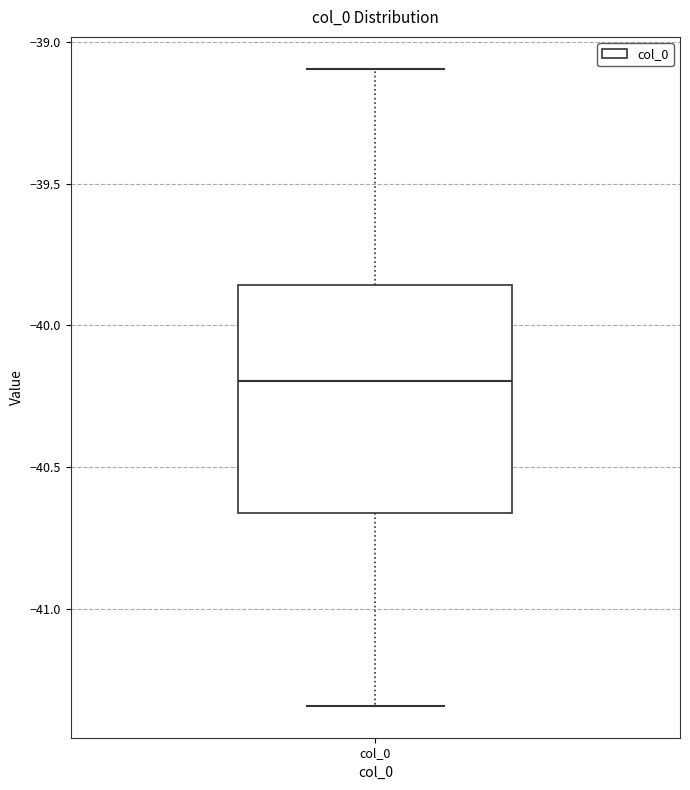

Where does the lower whisker of the box for col_0 end on the y-axis? The values are not printed on the chart, so give them approximately, as read against the axis.

-41.35